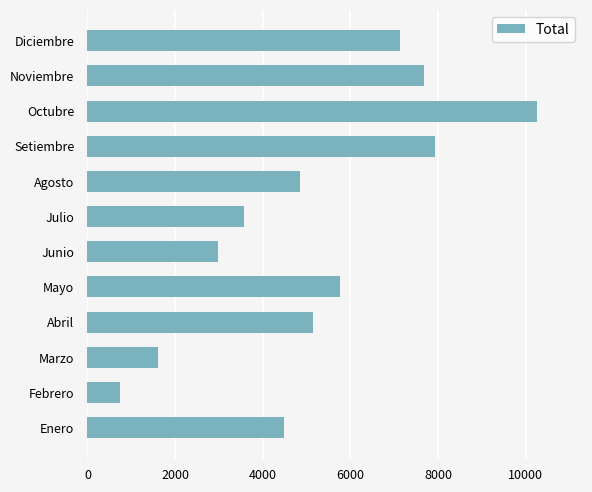

How many bars are there in total?

12